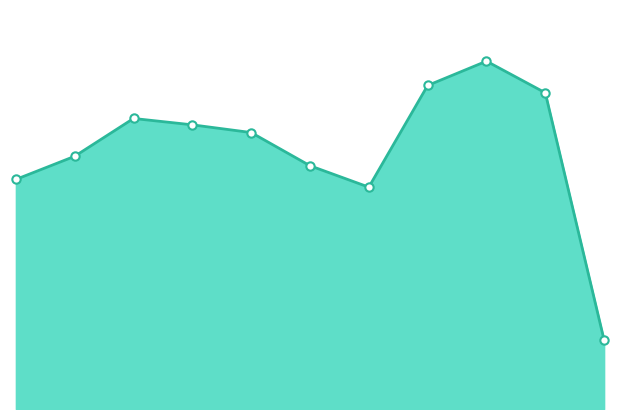

How many lines are shown in the chart?

1